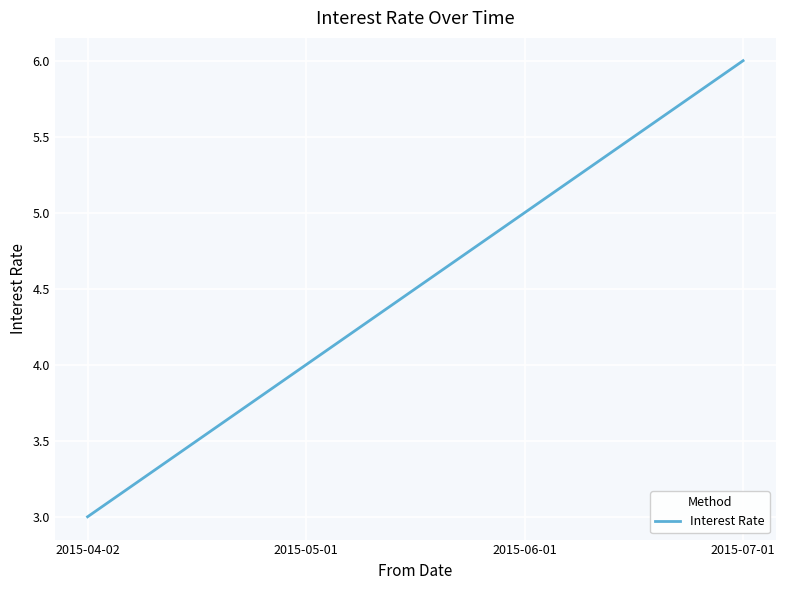

How many lines are shown in the chart?

1